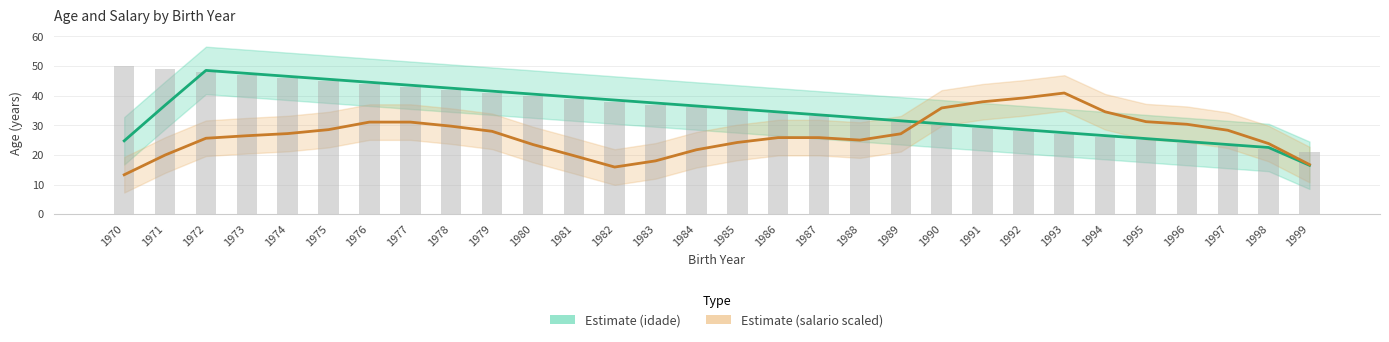

Reading left to right, extract all data points from this chart.

idade: 24.8	36.8	48.5	47.5	46.5	45.5	44.5	43.5	42.5	41.5	40.5	39.5	38.5	37.5	36.5	35.5	34.5	33.5	32.5	31.5	30.5	29.5	28.5	27.5	26.5	25.5	24.5	23.5	22.5	16.5
salario (scaled): 13.3	20.0	25.6	26.5	27.2	28.5	31.1	31.1	29.7	28.0	23.5	19.8	15.9	18.0	21.7	24.2	25.8	25.8	25.0	27.1	35.8	37.9	39.2	40.9	34.5	31.2	30.3	28.3	23.8	16.7